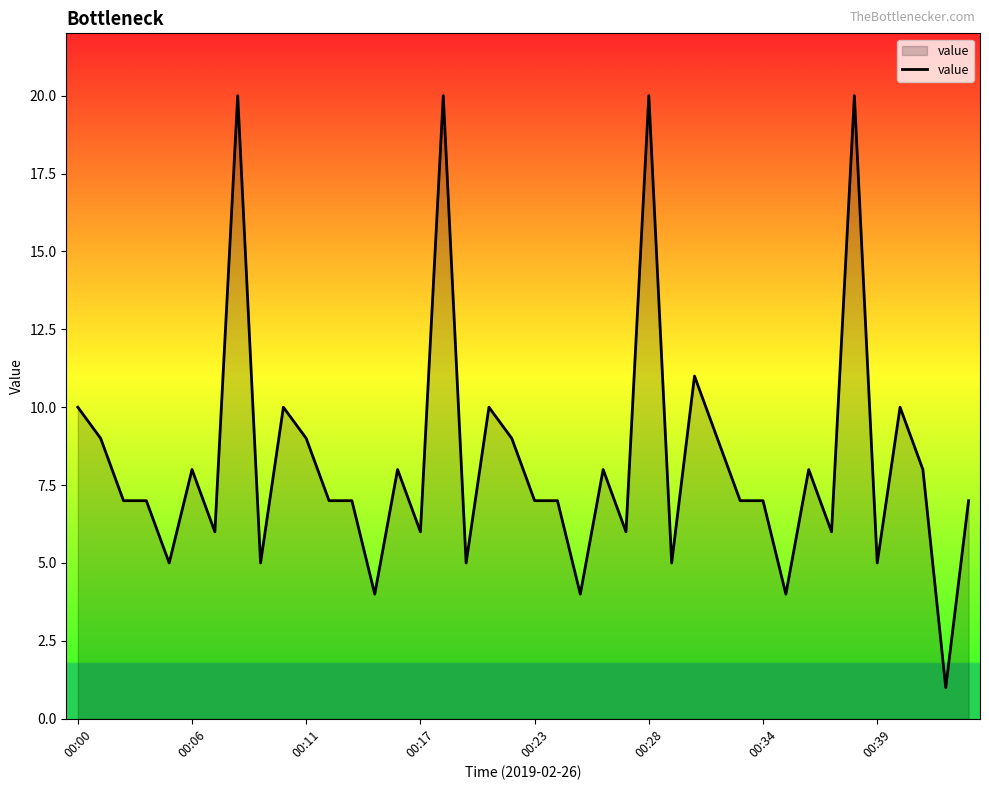

Count the number of categories in the chart.

40